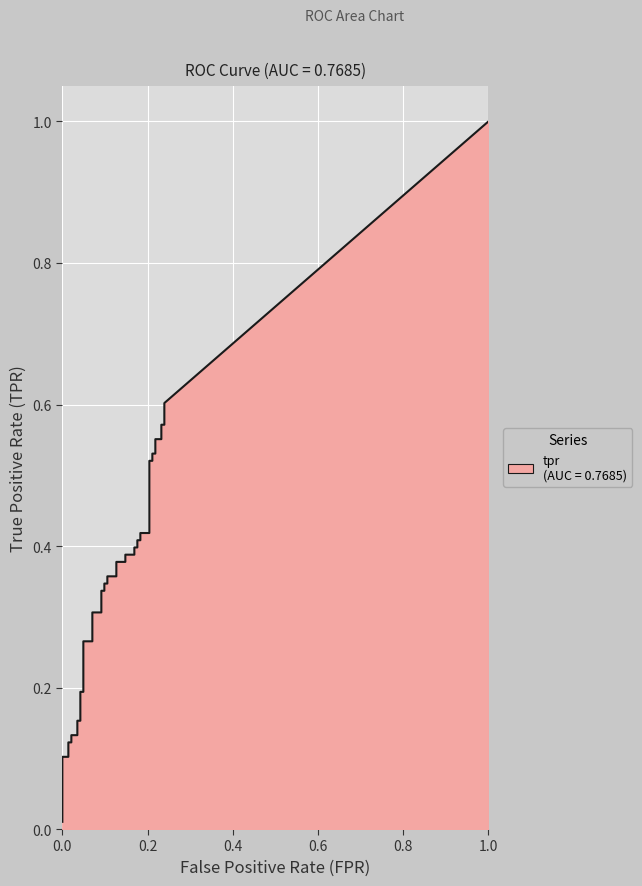

List the labels in order of value, smallest first.

0, 1, 2, 3, 4, 5, 6, 7, 8, 9, 10, 11, 12, 13, 14, 15, 16, 17, 18, 19, 20, 21, 22, 23, 24, 25, 26, 27, 28, 29, 30, 31, 32, 33, 34, 35, 36, 37, 38, 39